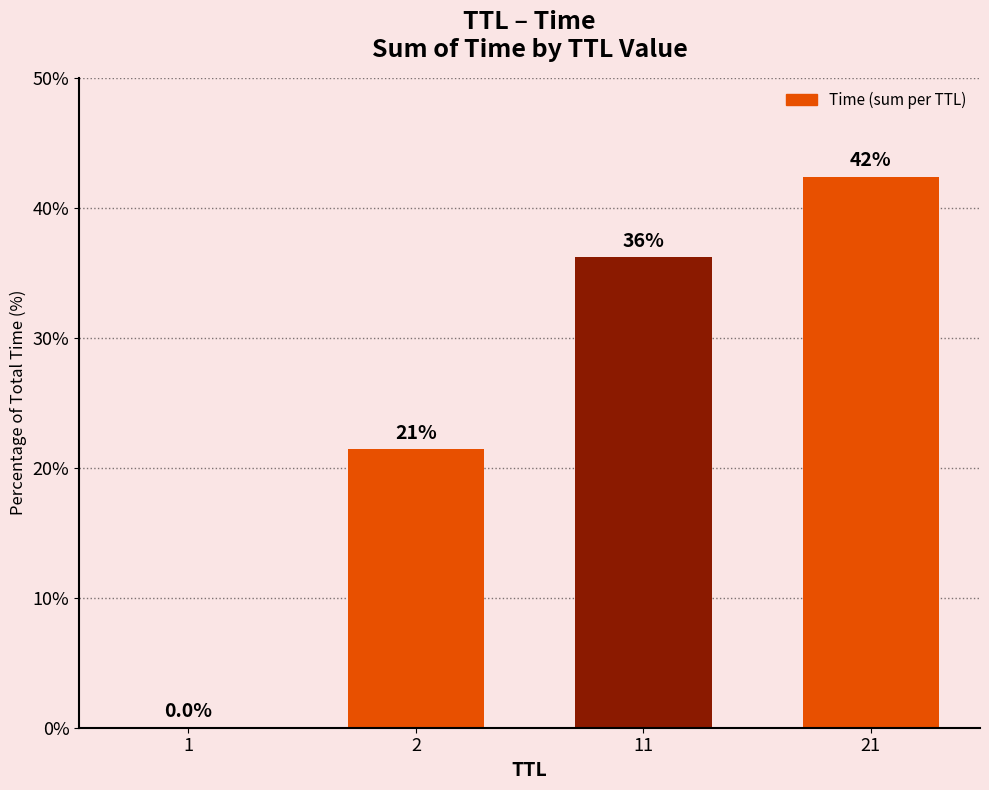

True or false: the data shows 5.8 at 2.

False